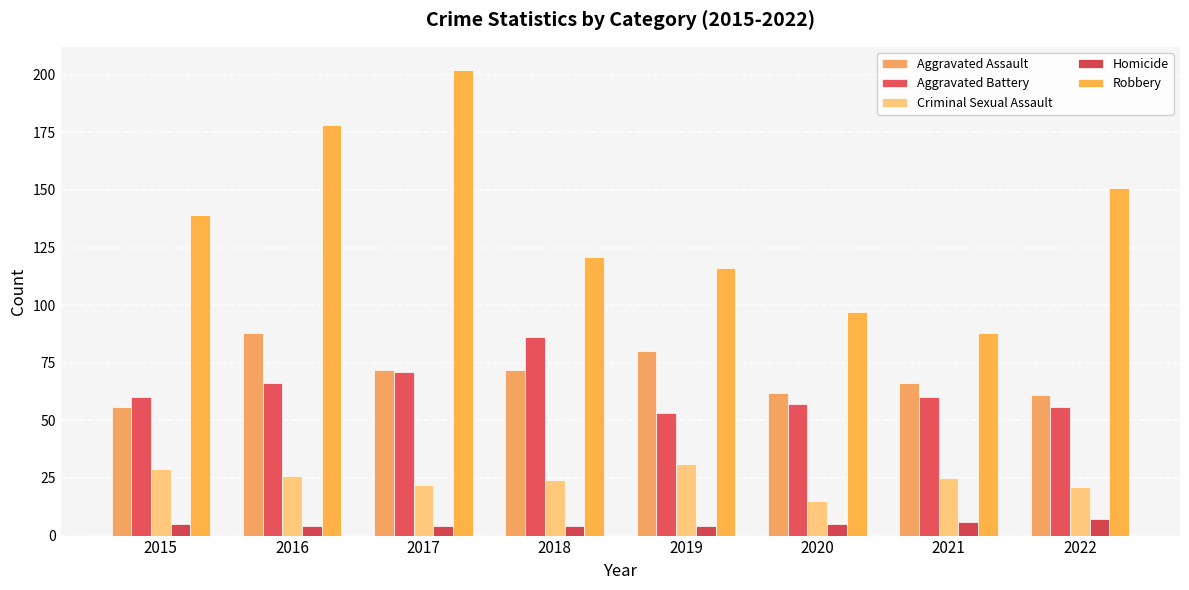

What is the sum of all Aggravated Assault values?

557